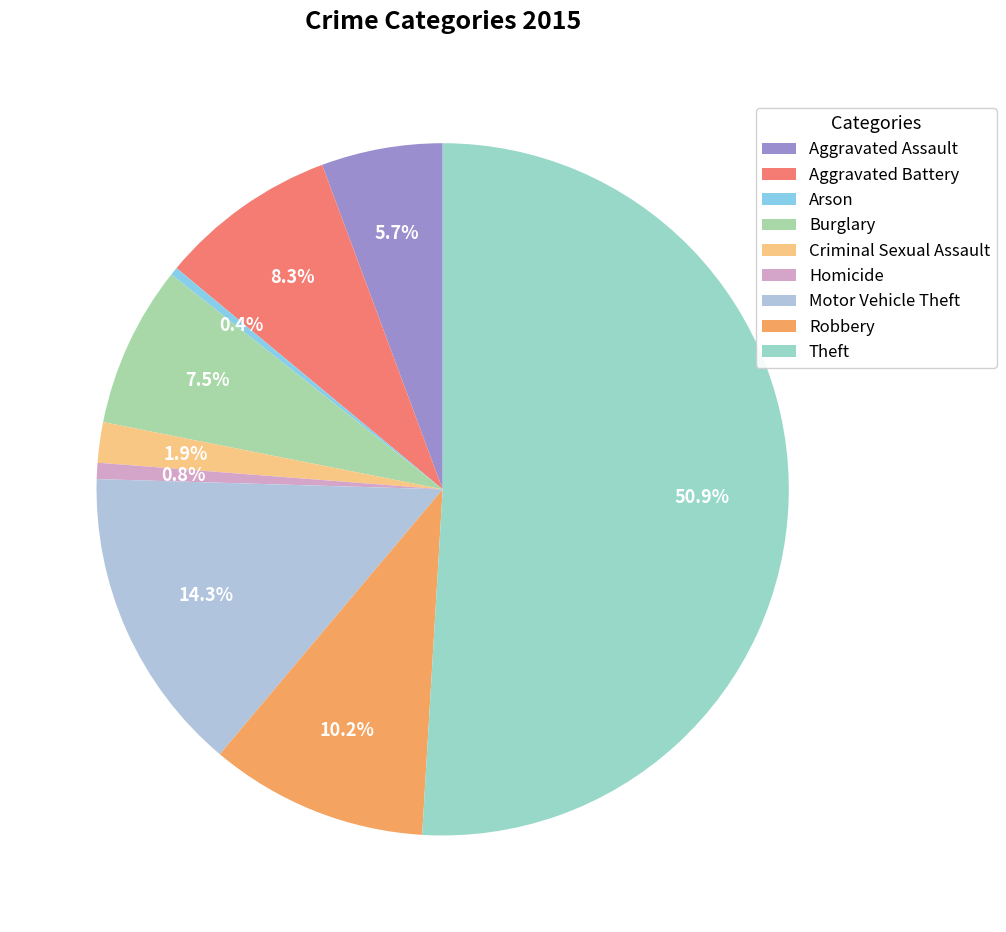

Do Aggravated Assault and Criminal Sexual Assault together represent more than half of the pie?

No